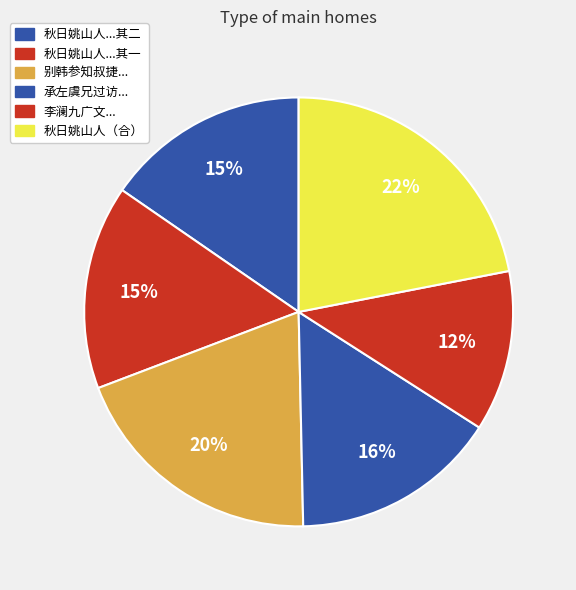

Is there any slice that represents more than half of the pie?

No